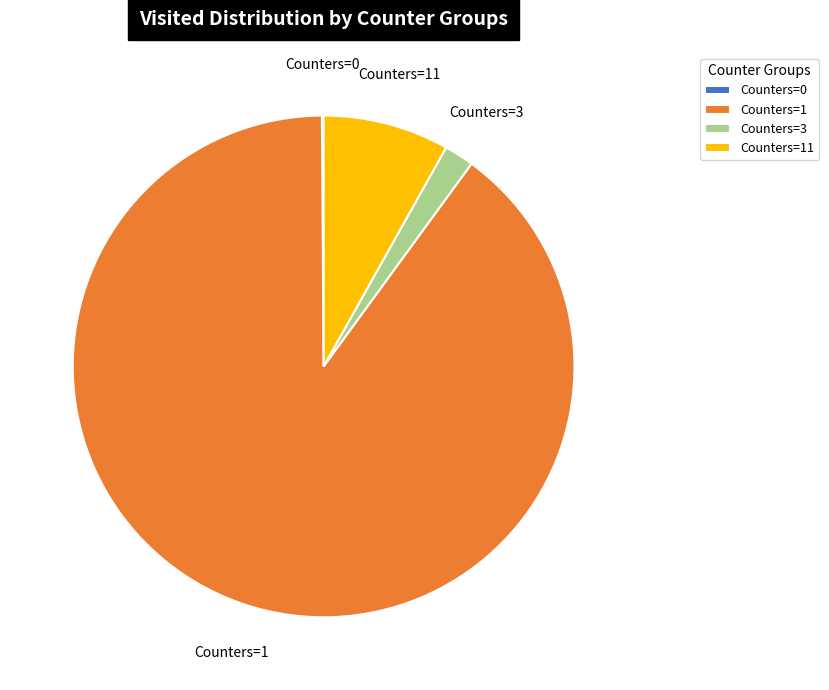

What is the largest slice in the pie chart?

Counters=1